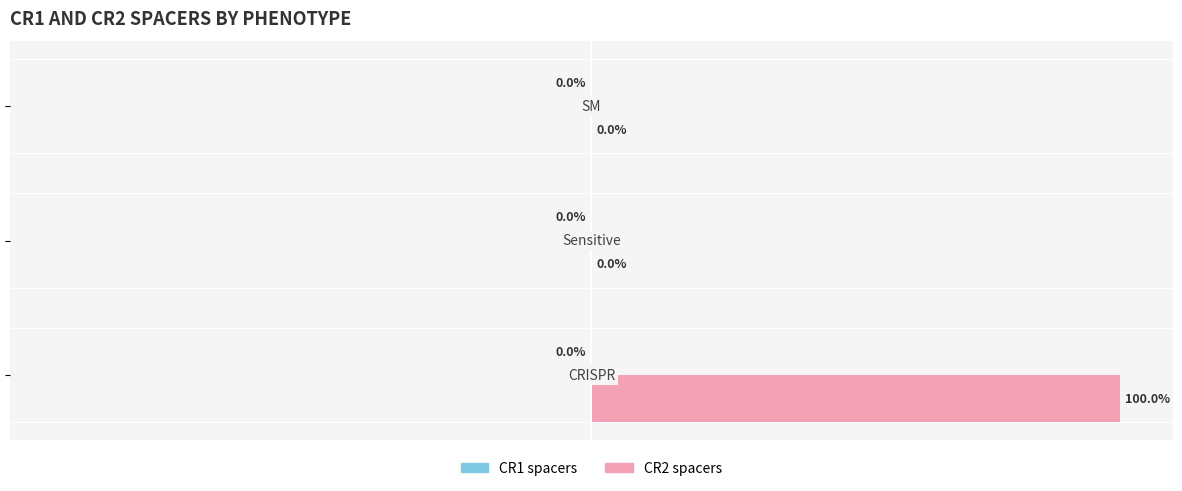

Are the bars horizontal?

Yes